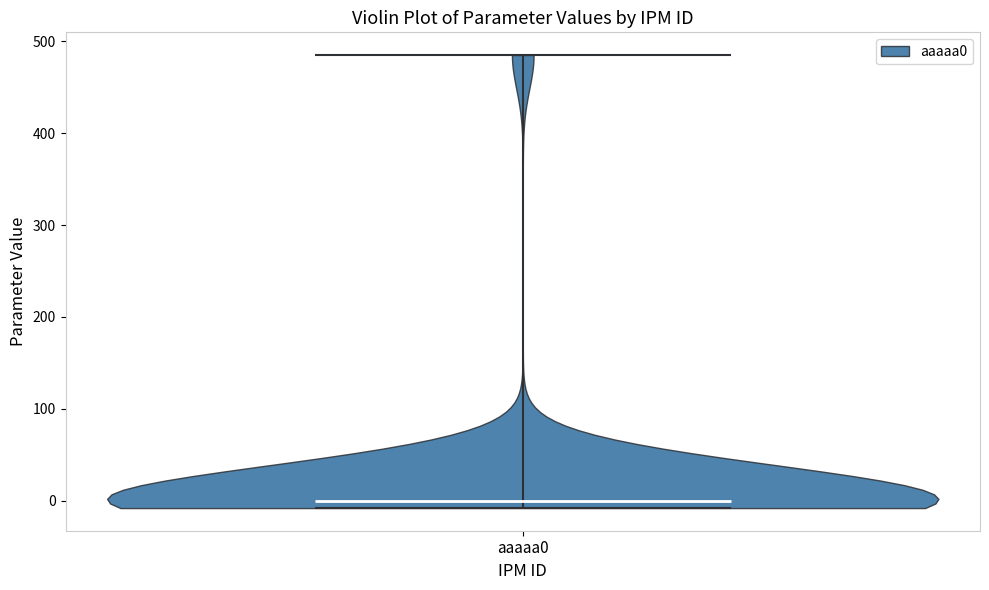

Read this violin plot against the y-axis: where its median line is, and the lowest and highest points the violin reaches. The values are not printed on the chart, so give them approximately, as read against the axis.

median line 0, lowest point -10, highest point 490